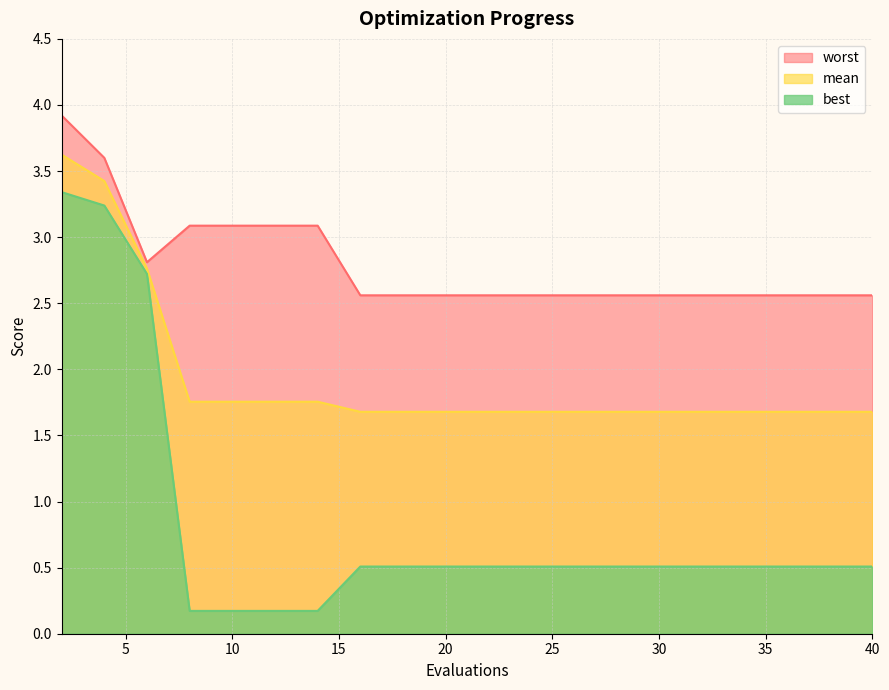

Reading left to right, extract all data points from this chart.

mean: 3.6	3.4	2.8	1.8	1.8	1.8	1.8	1.7	1.7	1.7	1.7	1.7	1.7	1.7	1.7	1.7	1.7	1.7	1.7	1.7
best: 3.3	3.2	2.7	0.2	0.2	0.2	0.2	0.5	0.5	0.5	0.5	0.5	0.5	0.5	0.5	0.5	0.5	0.5	0.5	0.5
worst: 3.9	3.6	2.8	3.1	3.1	3.1	3.1	2.6	2.6	2.6	2.6	2.6	2.6	2.6	2.6	2.6	2.6	2.6	2.6	2.6